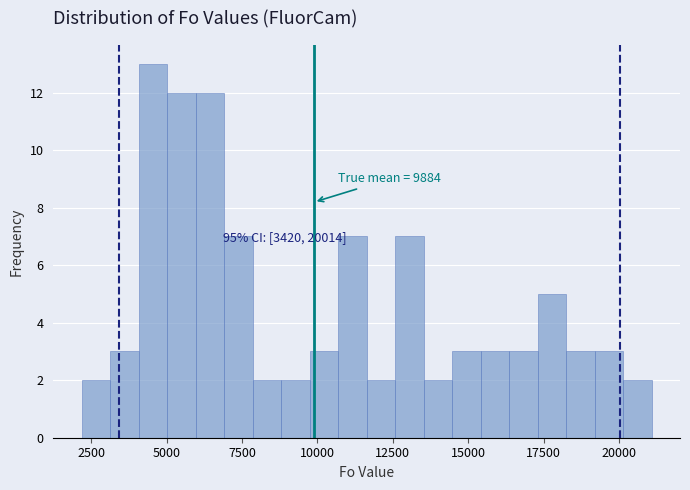

Around what value on the x-axis is the tallest bar? Give the approximate position of its centre, as read against the axis.

4500